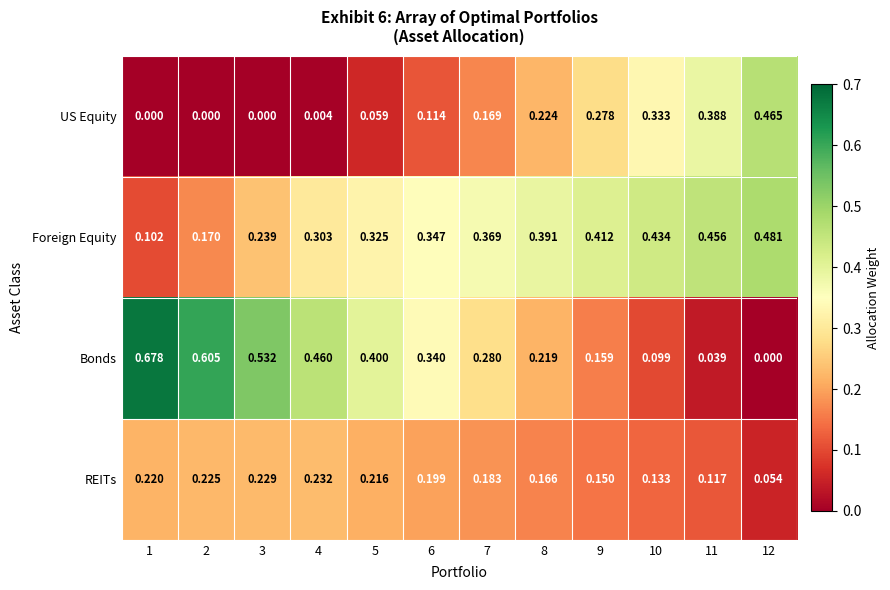

Which series has the largest total across all categories?

Foreign Equity